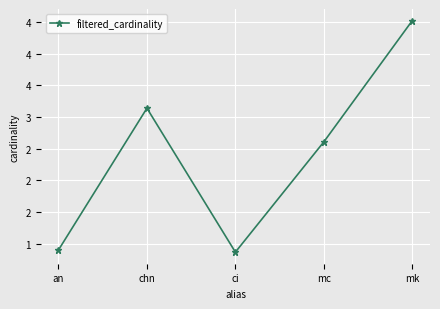

Rank the categories by value from highest to lowest.

mk, chn, mc, an, ci